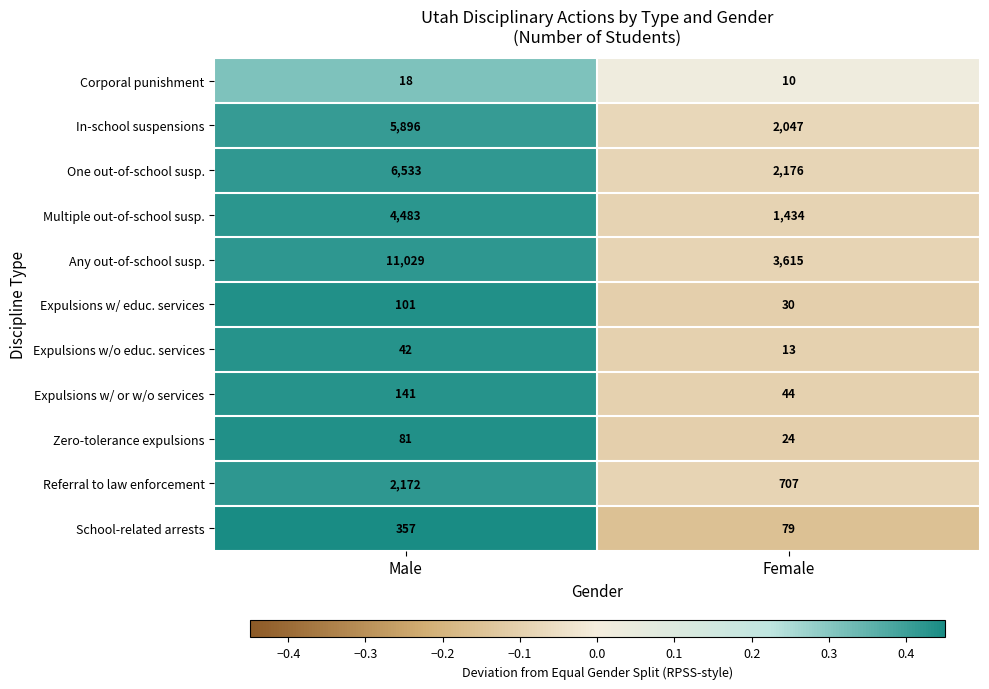

What value does the Expulsions w/ or w/o services series have at Male?

141